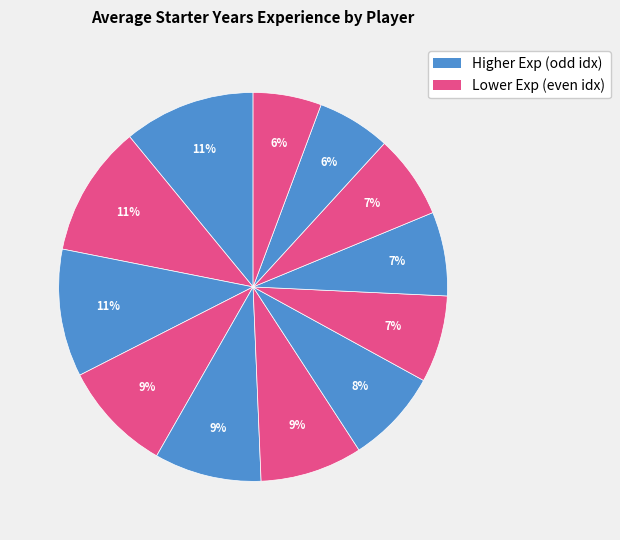

Count the number of slices in the pie.

12